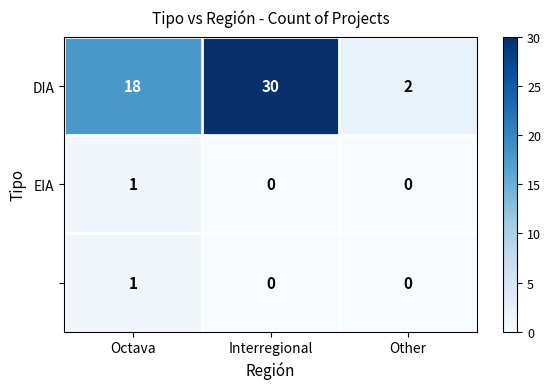

Count the number of categories in the chart.

3